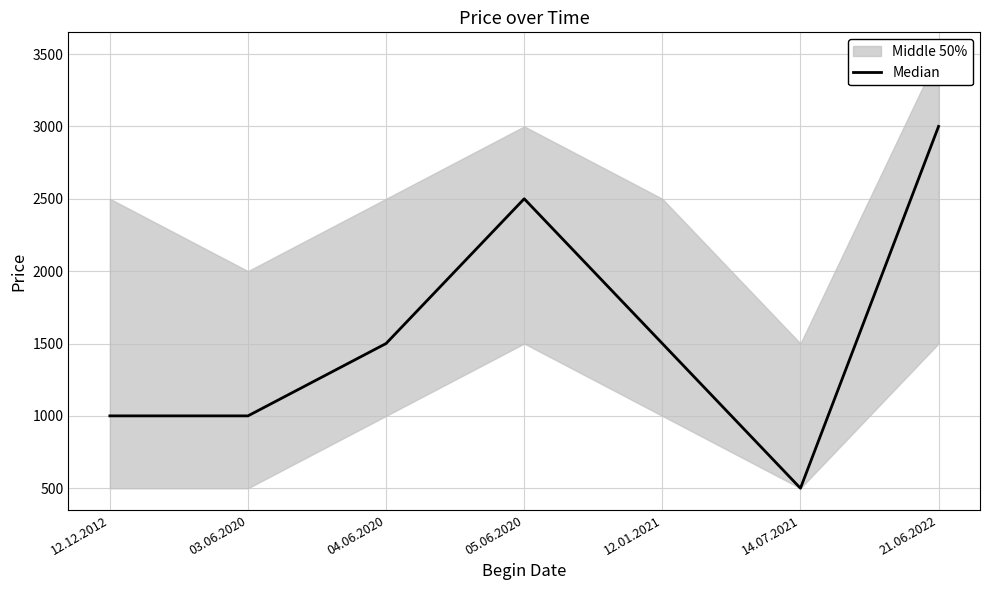

Reading right to left, what are all the values shown in this chart?

21.06.2022=3000	14.07.2021=500	12.01.2021=1500	05.06.2020=2500	04.06.2020=1500	03.06.2020=1000	12.12.2012=1000